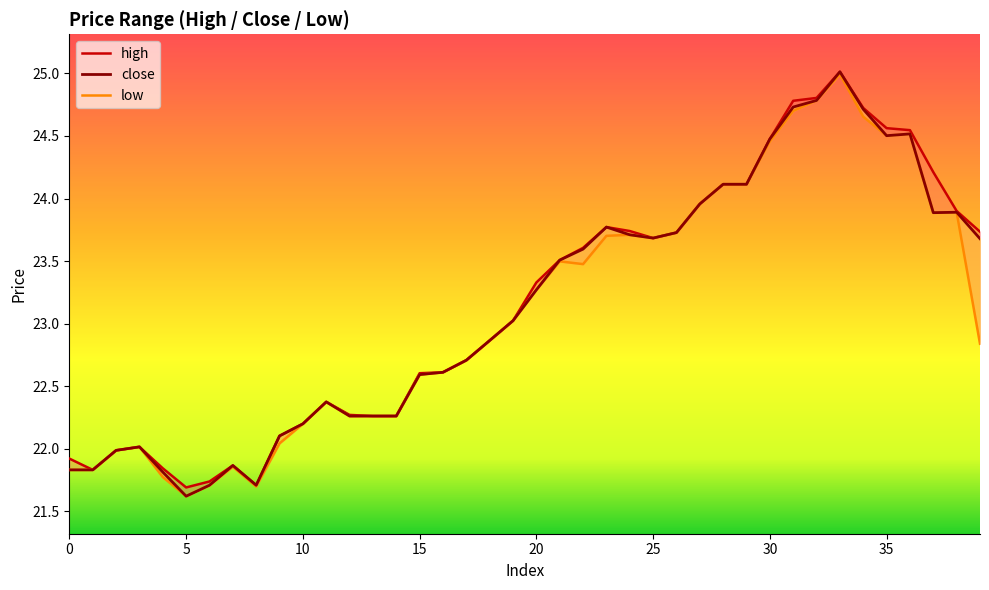

What is the total value across all series at 13?

66.8